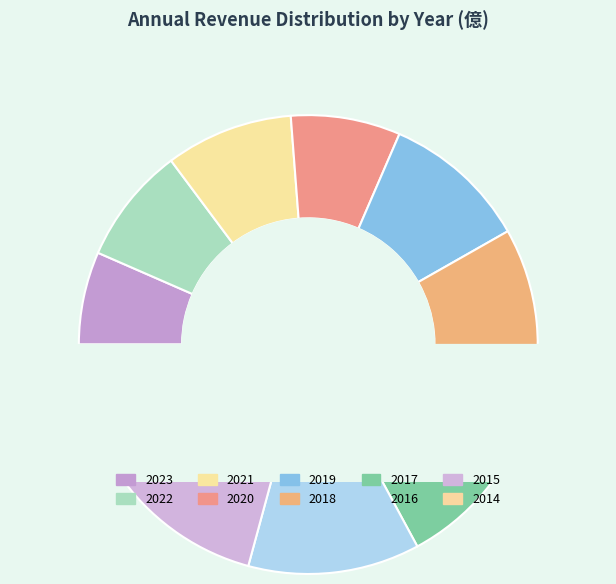

What percentage do 2016 and 2021 together represent?

21.1%